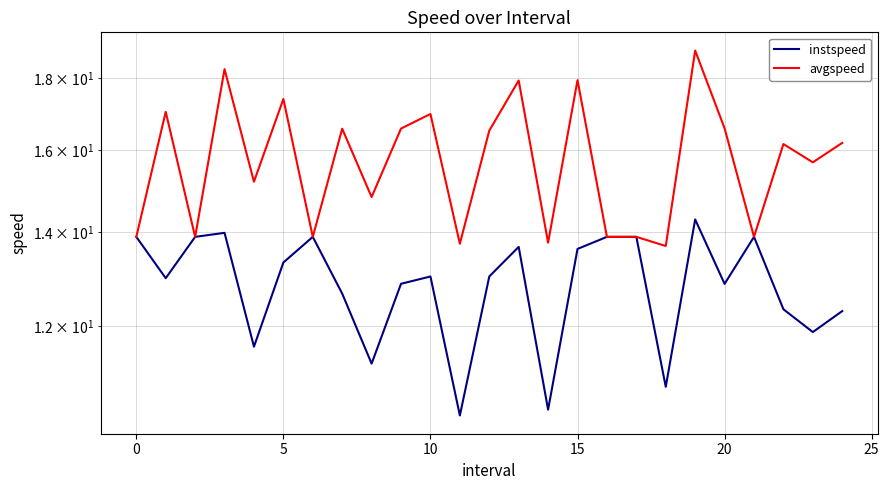

What is the lowest value of the avgspeed series?

13.7